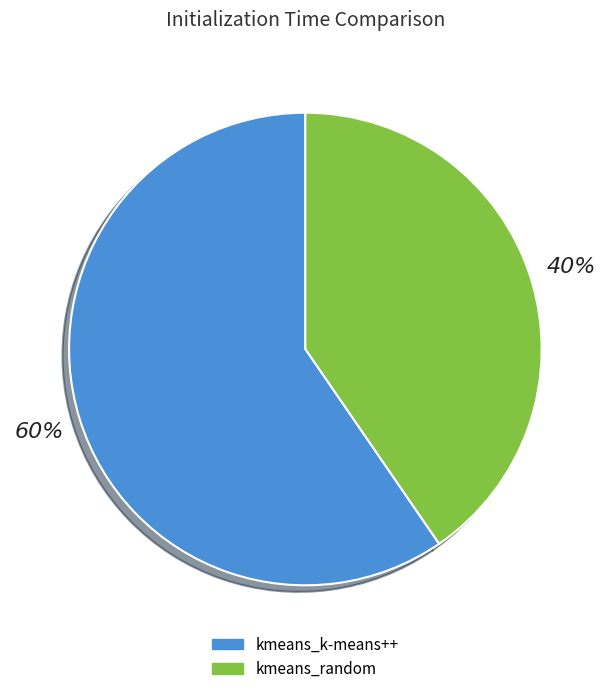

Is there a majority slice in this chart?

Yes